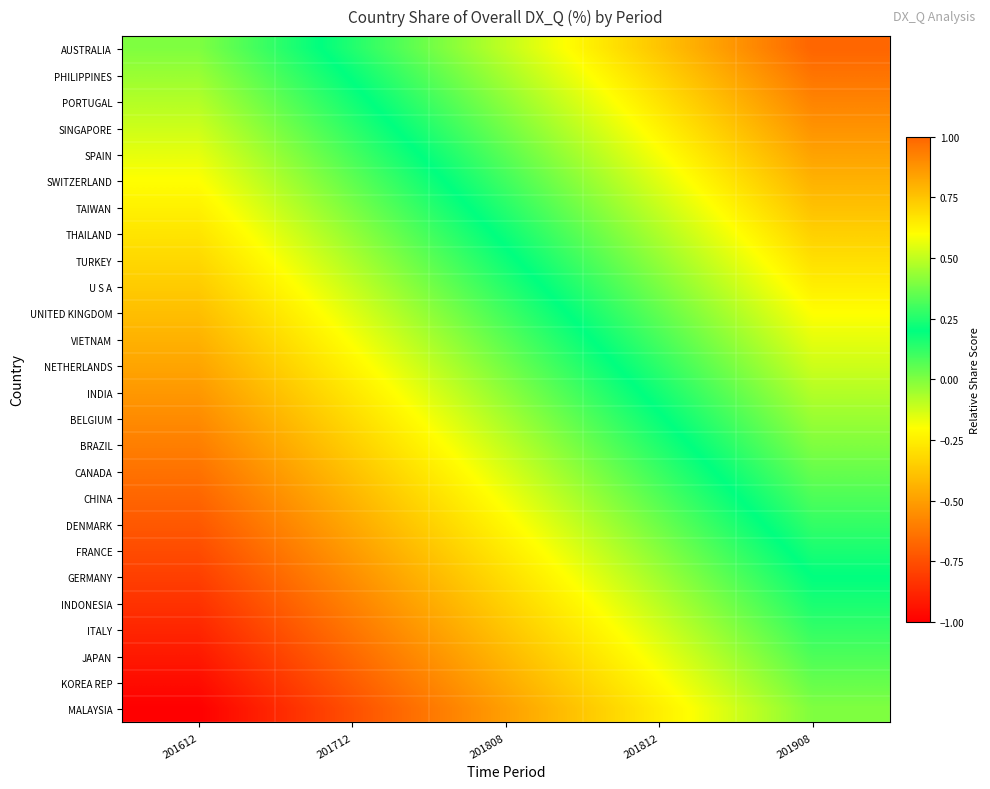

Reading right to left, transcribe all the data shown in this chart.

AUSTRALIA: 201908=1.0	201812=0.8	201808=0.5	201712=0.2	201612=0.0
PHILIPPINES: 201908=1.0	201812=0.7	201808=0.5	201712=0.2	201612=-0.0
PORTUGAL: 201908=0.9	201812=0.7	201808=0.4	201712=0.2	201612=-0.1
SINGAPORE: 201908=0.9	201812=0.6	201808=0.4	201712=0.1	201612=-0.1
SPAIN: 201908=0.8	201812=0.6	201808=0.3	201712=0.1	201612=-0.2
SWITZERLAND: 201908=0.8	201812=0.6	201808=0.3	201712=0.0	201612=-0.2
TAIWAN: 201908=0.8	201812=0.5	201808=0.3	201712=0.0	201612=-0.2
THAILAND: 201908=0.7	201812=0.5	201808=0.2	201712=-0.0	201612=-0.3
TURKEY: 201908=0.7	201812=0.4	201808=0.2	201712=-0.1	201612=-0.3
U S A: 201908=0.6	201812=0.4	201808=0.1	201712=-0.1	201612=-0.4
UNITED KINGDOM: 201908=0.6	201812=0.3	201808=0.1	201712=-0.2	201612=-0.4
VIETNAM: 201908=0.6	201812=0.3	201808=0.1	201712=-0.2	201612=-0.4
NETHERLANDS: 201908=0.5	201812=0.3	201808=0.0	201712=-0.2	201612=-0.5
INDIA: 201908=0.5	201812=0.2	201808=-0.0	201712=-0.3	201612=-0.5
BELGIUM: 201908=0.4	201812=0.2	201808=-0.1	201712=-0.3	201612=-0.6
BRAZIL: 201908=0.4	201812=0.2	201808=-0.1	201712=-0.3	201612=-0.6
CANADA: 201908=0.4	201812=0.1	201808=-0.1	201712=-0.4	201612=-0.6
CHINA: 201908=0.3	201812=0.1	201808=-0.2	201712=-0.4	201612=-0.7
DENMARK: 201908=0.3	201812=0.0	201808=-0.2	201712=-0.5	201612=-0.7
FRANCE: 201908=0.2	201812=-0.0	201808=-0.3	201712=-0.5	201612=-0.8
GERMANY: 201908=0.2	201812=-0.1	201808=-0.3	201712=-0.6	201612=-0.8
INDONESIA: 201908=0.2	201812=-0.1	201808=-0.3	201712=-0.6	201612=-0.8
ITALY: 201908=0.1	201812=-0.1	201808=-0.4	201712=-0.6	201612=-0.9
JAPAN: 201908=0.1	201812=-0.2	201808=-0.4	201712=-0.7	201612=-0.9
KOREA REP: 201908=0.0	201812=-0.2	201808=-0.5	201712=-0.7	201612=-1.0
MALAYSIA: 201908=0.0	201812=-0.2	201808=-0.5	201712=-0.8	201612=-1.0